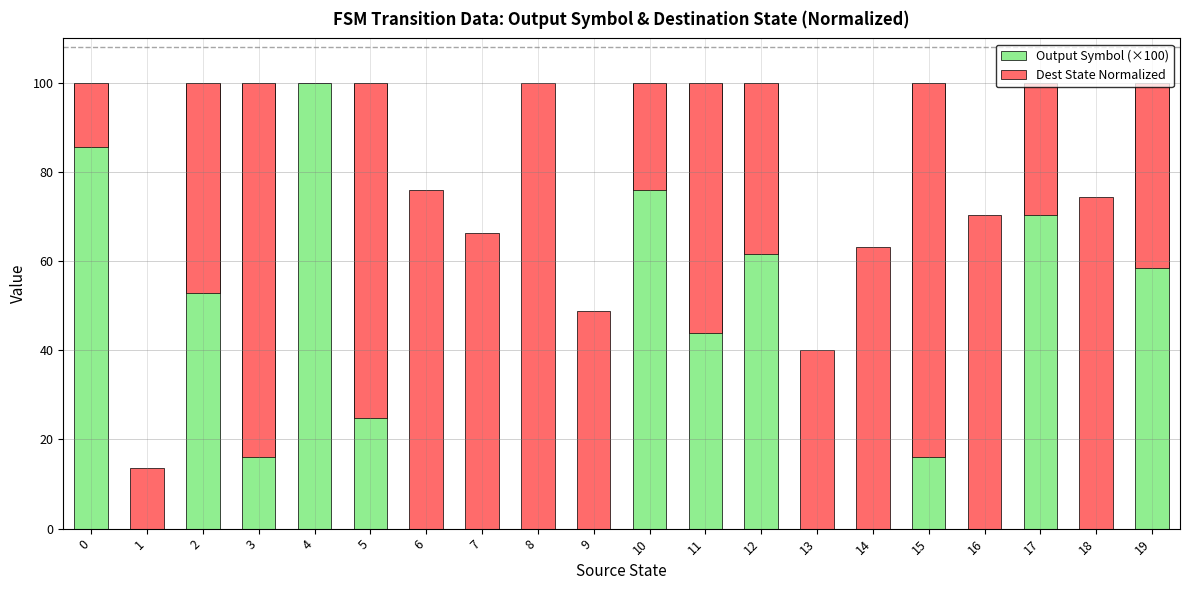

What is the value of the Dest State Normalized bar at the 14th from the left?

40.0